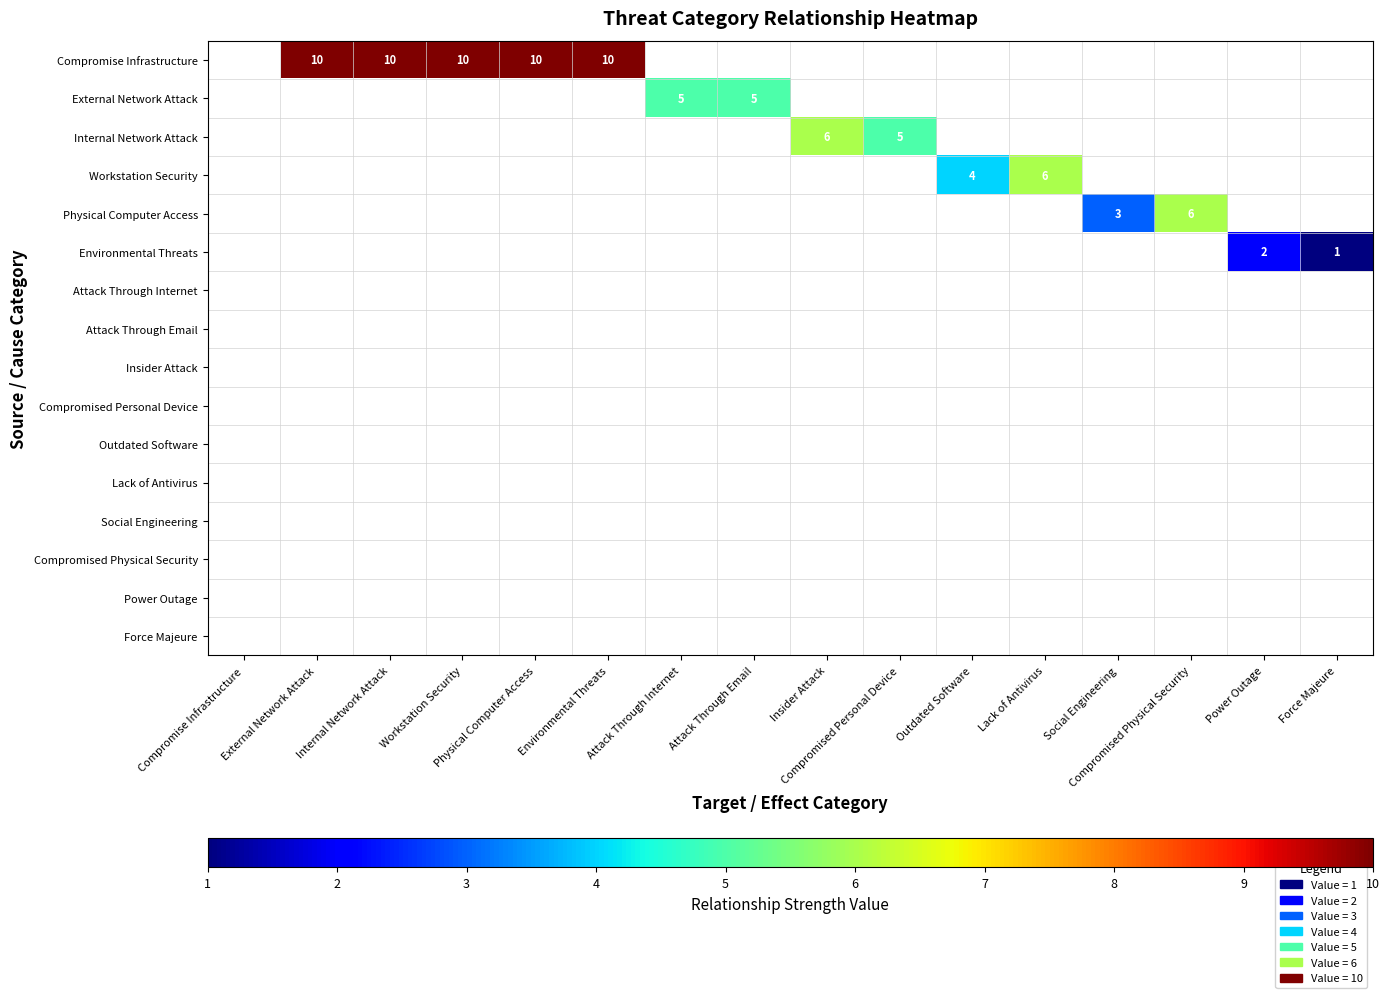

At Internal Network Attack, list the series in order from largest to smallest.

Compromise Infrastructure, External Network Attack, Internal Network Attack, Workstation Security, Physical Computer Access, Environmental Threats, Attack Through Internet, Attack Through Email, Insider Attack, Compromised Personal Device, Outdated Software, Lack of Antivirus, Social Engineering, Compromised Physical Security, Power Outage, Force Majeure